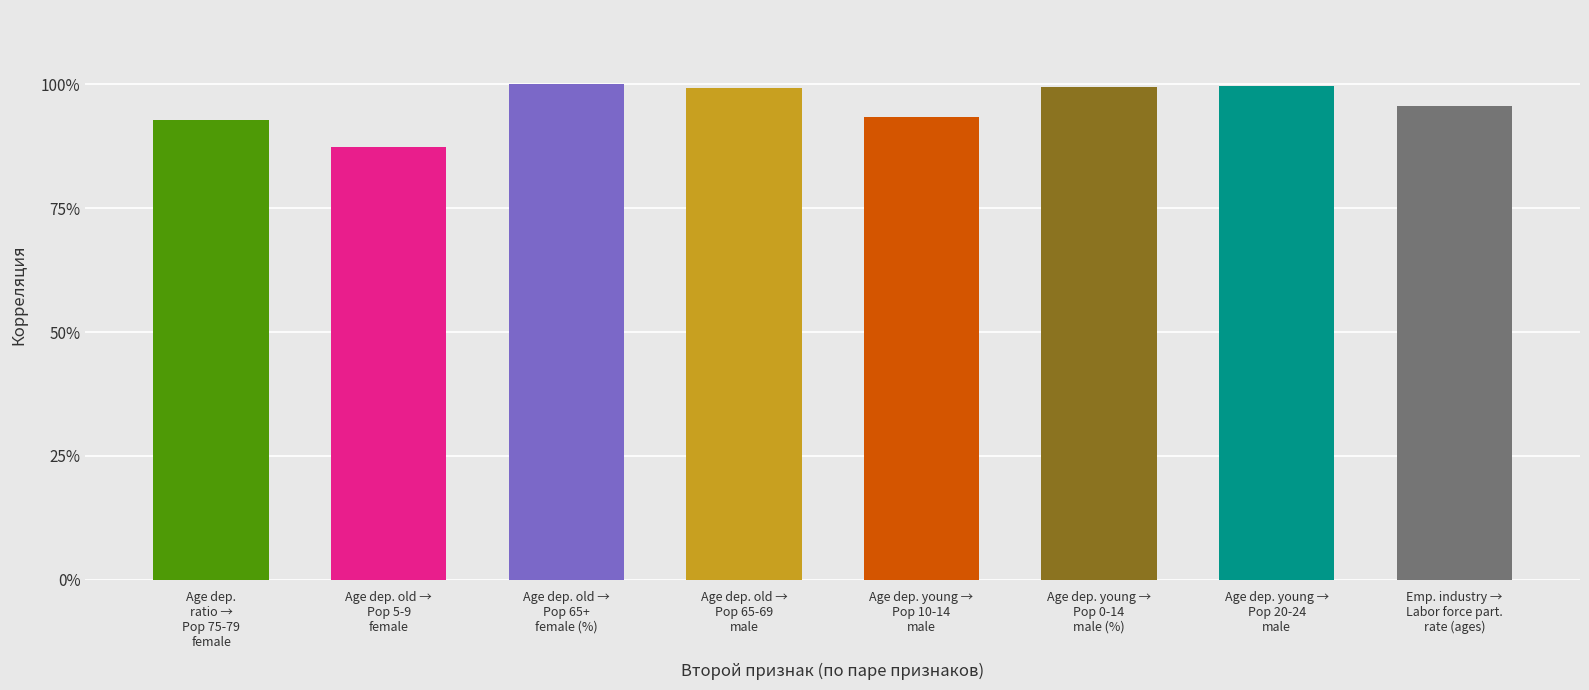

What is the label of the 5th bar from the left?

Age dep. young →
Pop 10-14
male